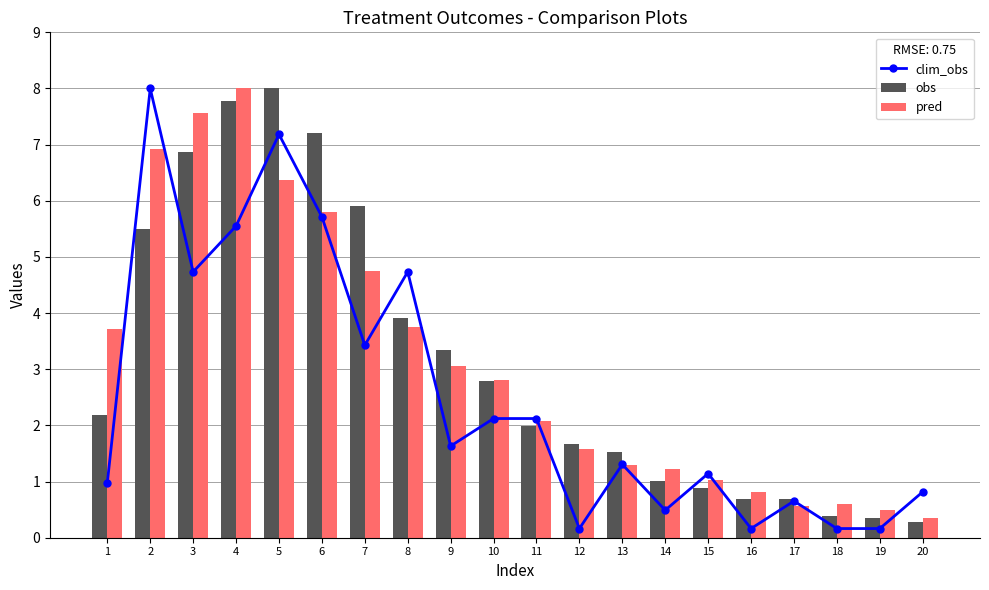

What is the lowest value of the clim_obs series?

0.2